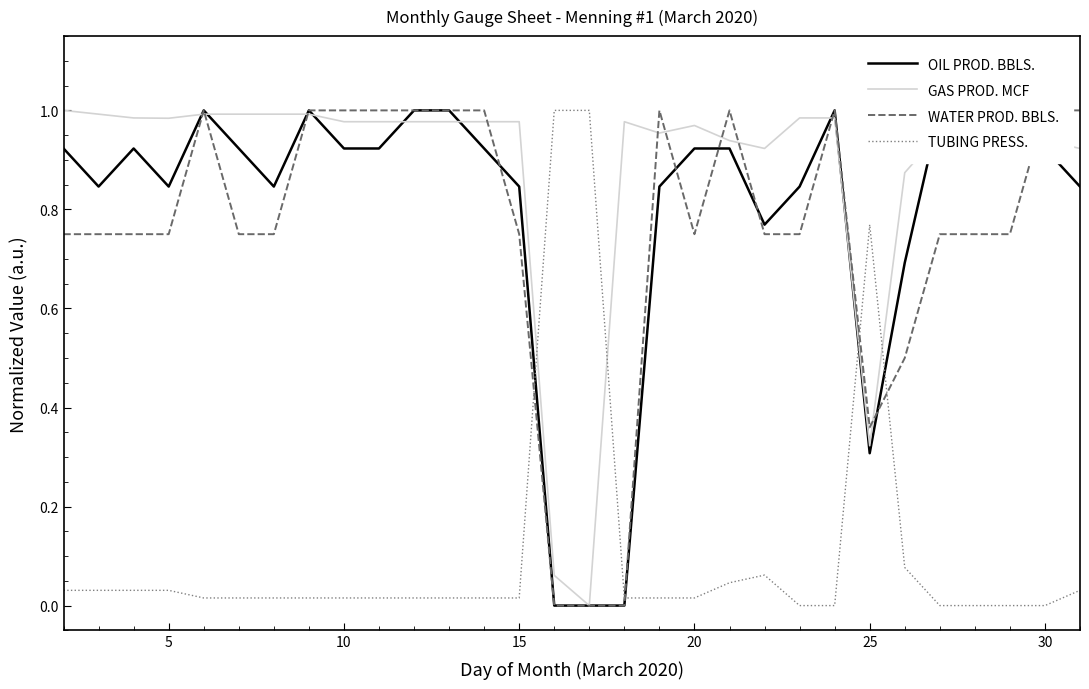

After their last crossing, which series has the higher values: GAS PROD. MCF or TUBING PRESS.?

GAS PROD. MCF